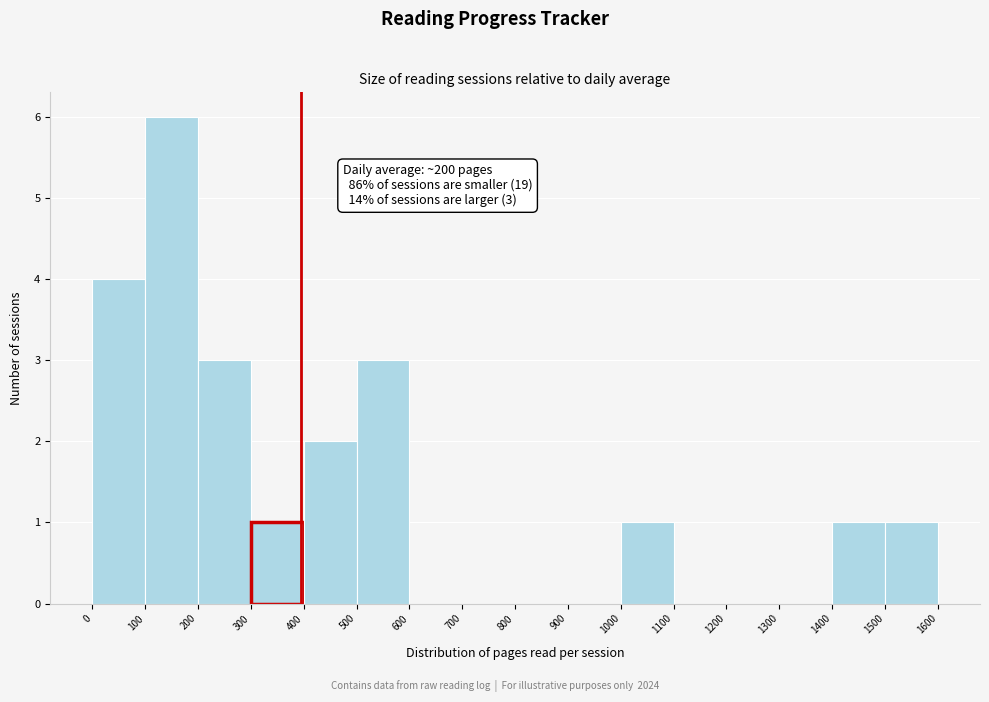

Over which range of the x-axis is the bar tallest?

100 to 200